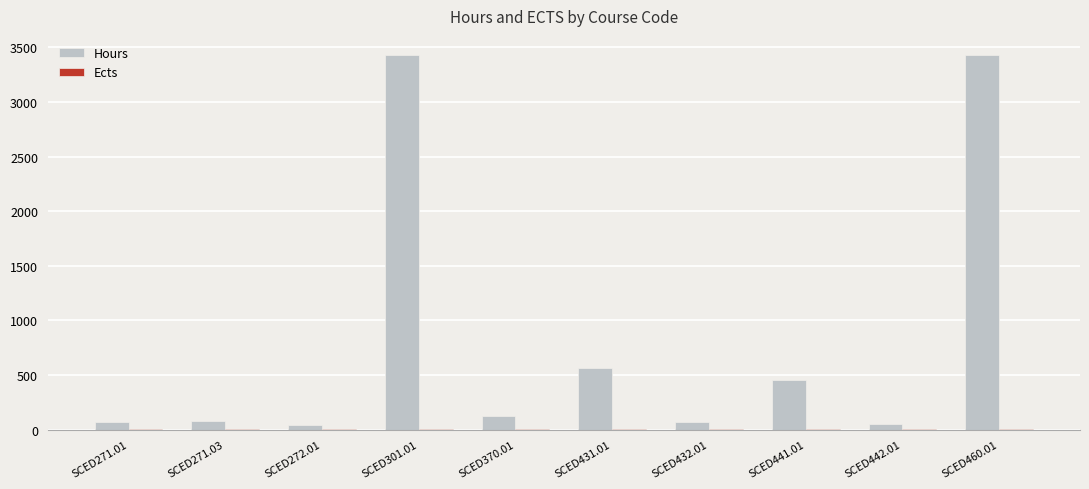

Between SCED301.01 and SCED432.01, which series saw the biggest shift?

Hours